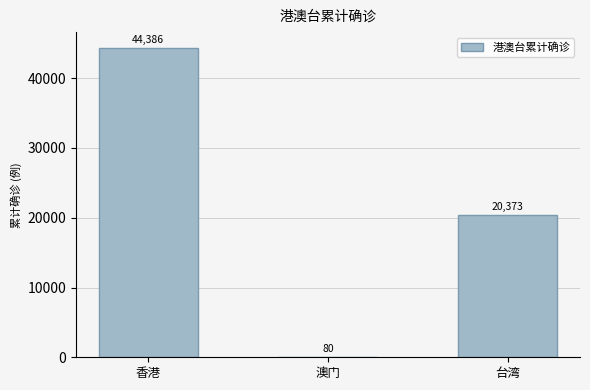

What is the sum of all values?

64839